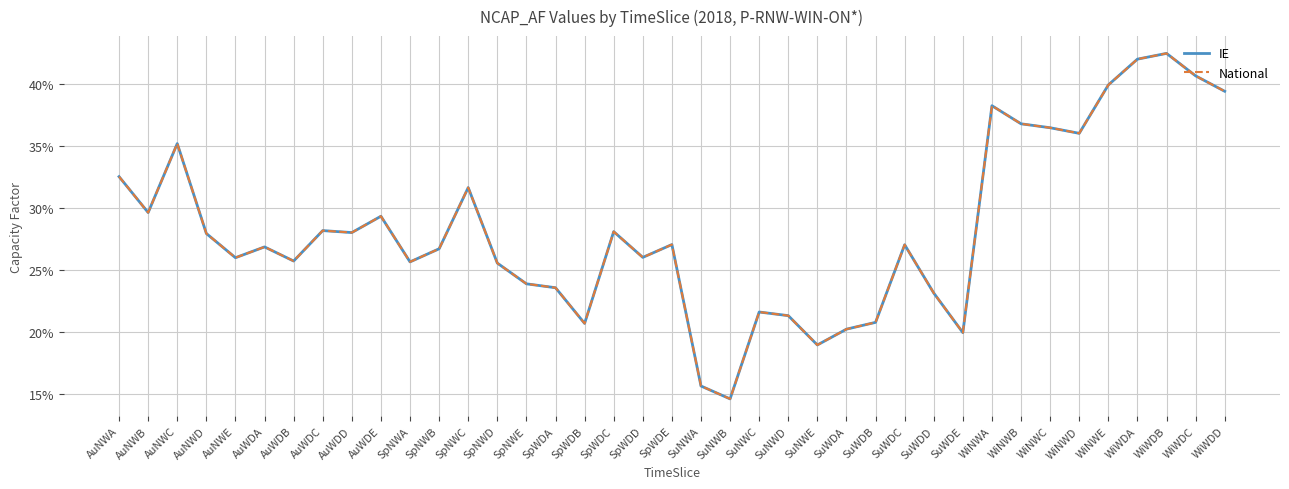

Which series has the largest range (max minus min)?

IE